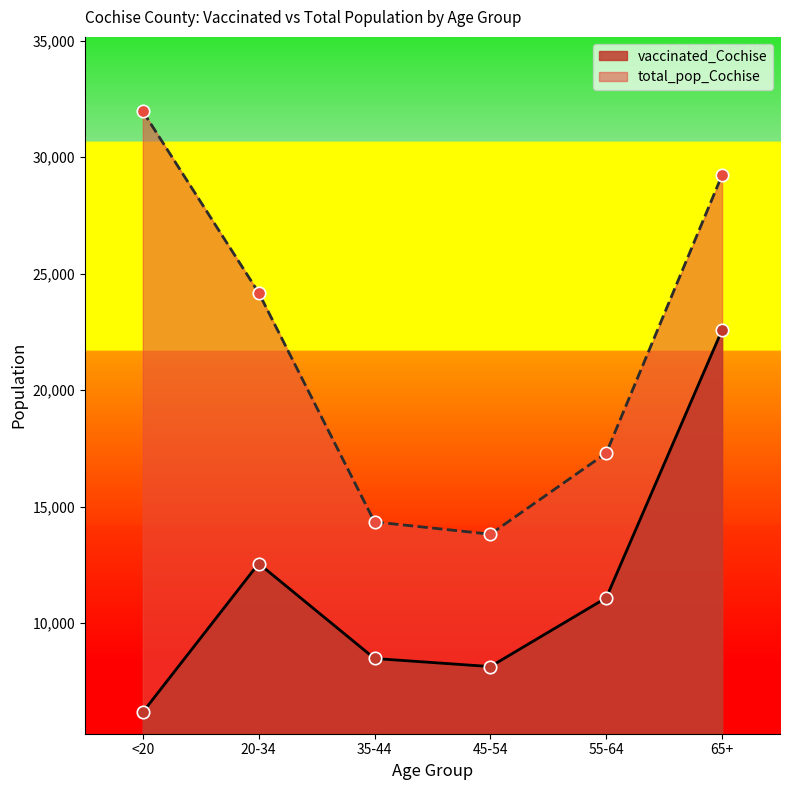

Which series has the largest total across all categories?

total_pop_Cochise